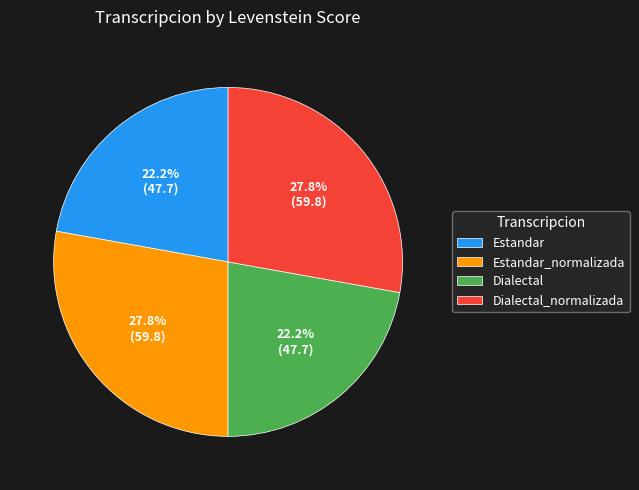

To the nearest percent, what portion does Dialectal represent?

22%